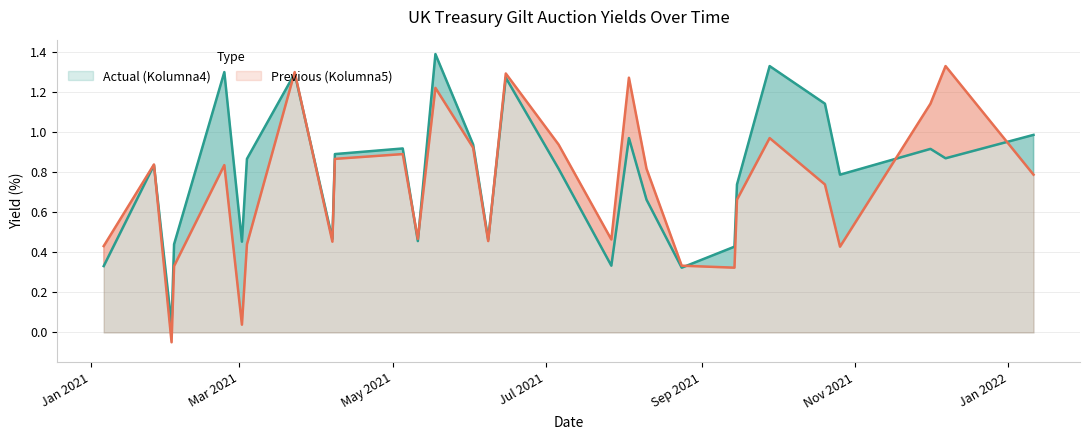

What is the label of the 27th point from the right?

2021-03-04